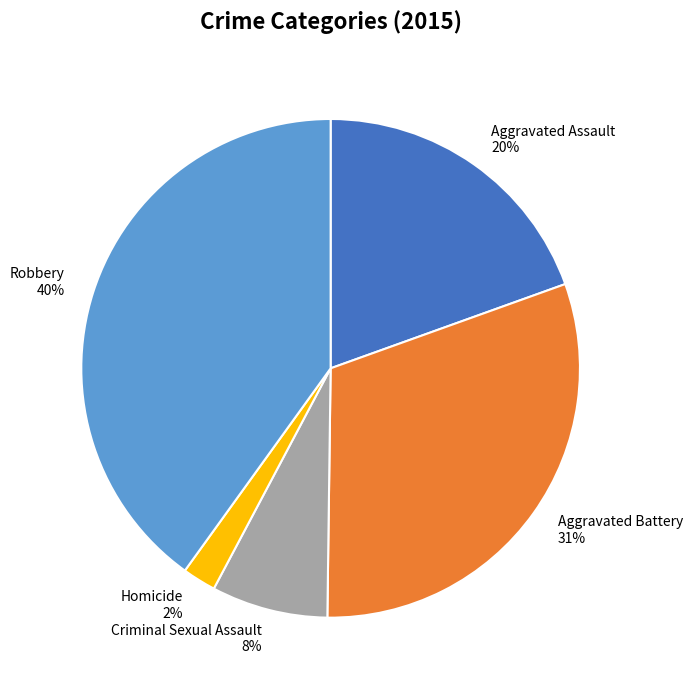

Rank the categories by value from lowest to highest.

Homicide, Criminal Sexual Assault, Aggravated Assault, Aggravated Battery, Robbery